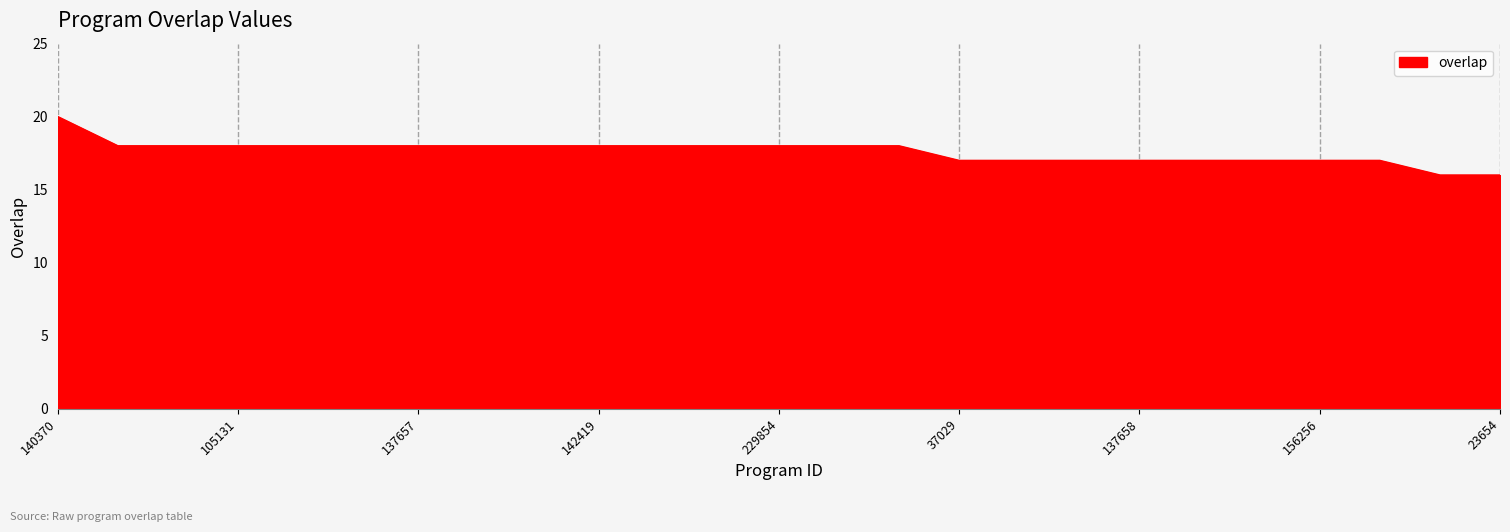

What is the greatest value displayed?

20